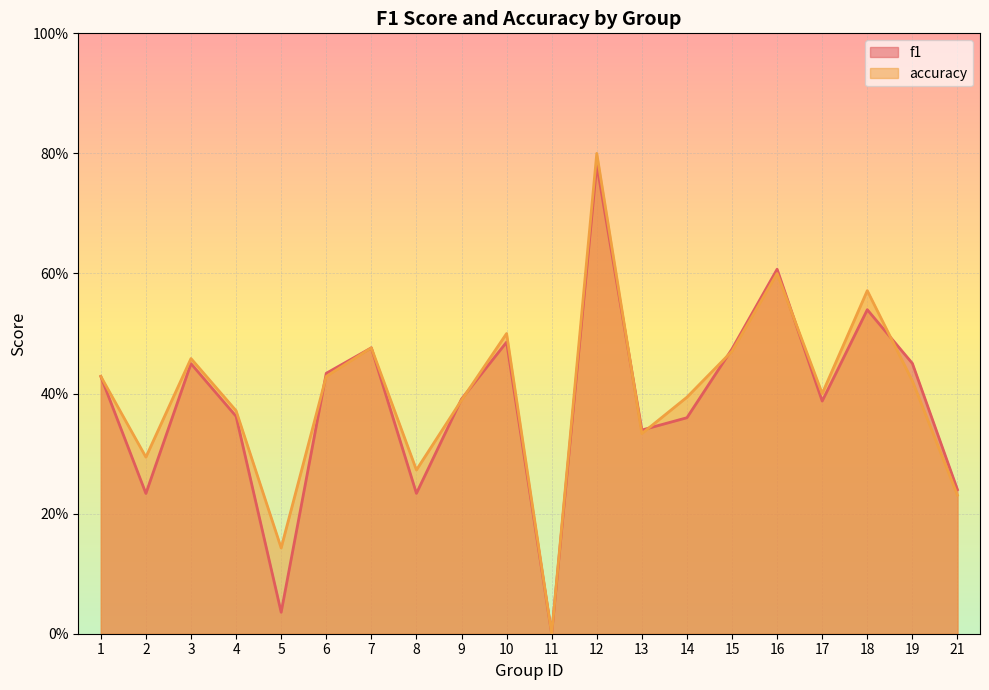

How many interior local valleys does the f1 series have?

6